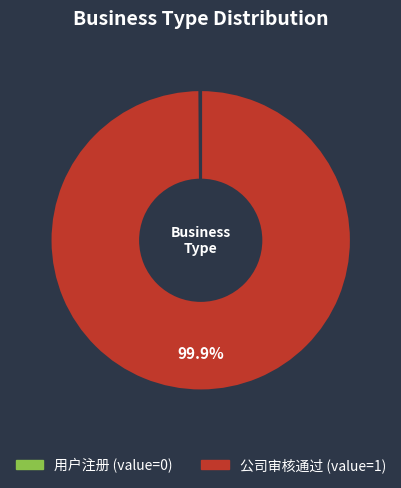

Does any single category account for the majority?

Yes